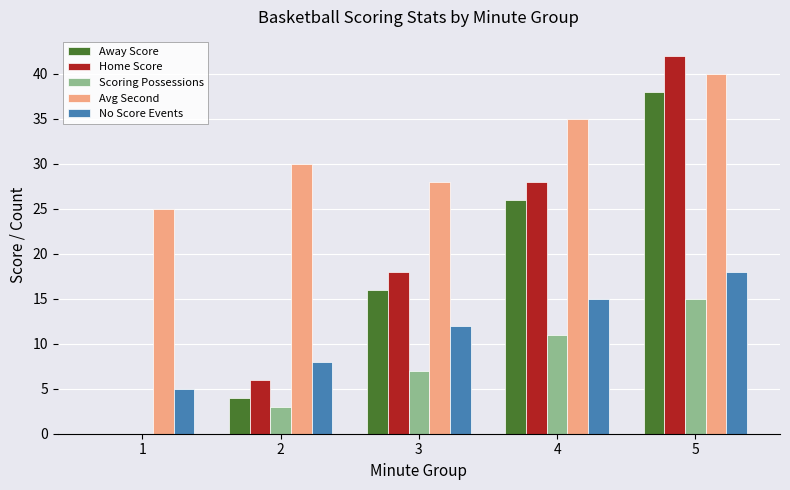

Where is Away Score nearest to the value 19?

3